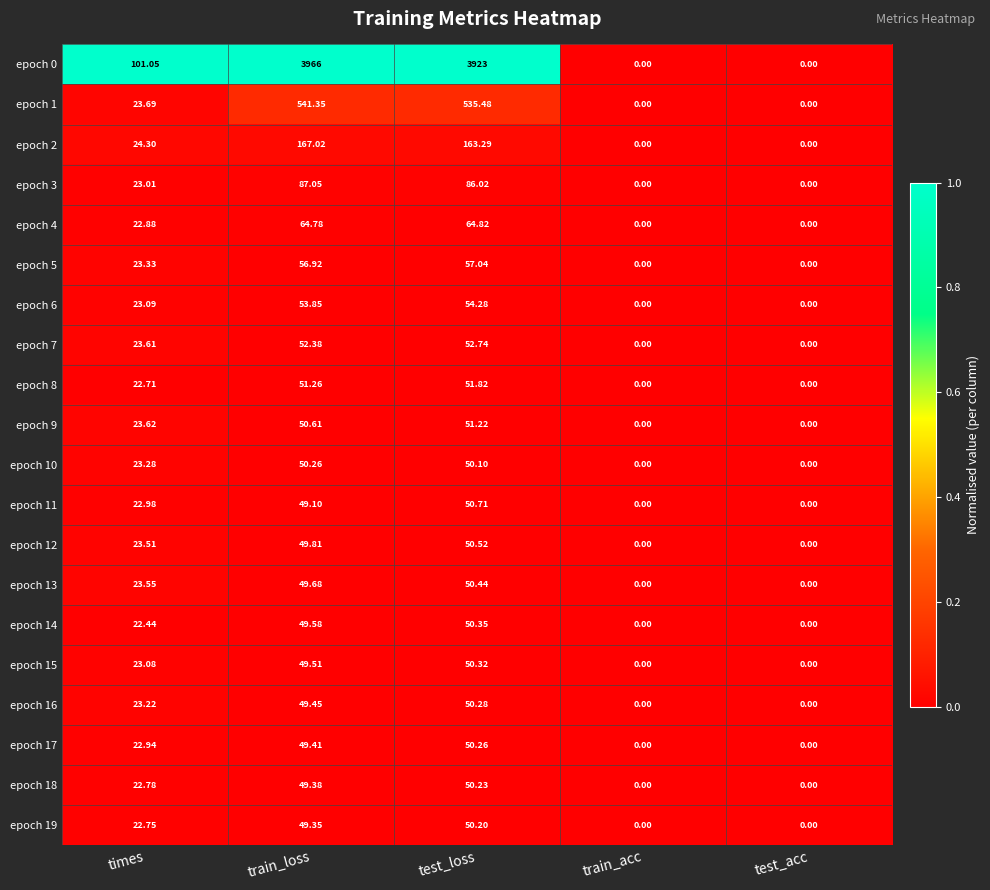

At which category is the sum across all series the highest?

train_loss